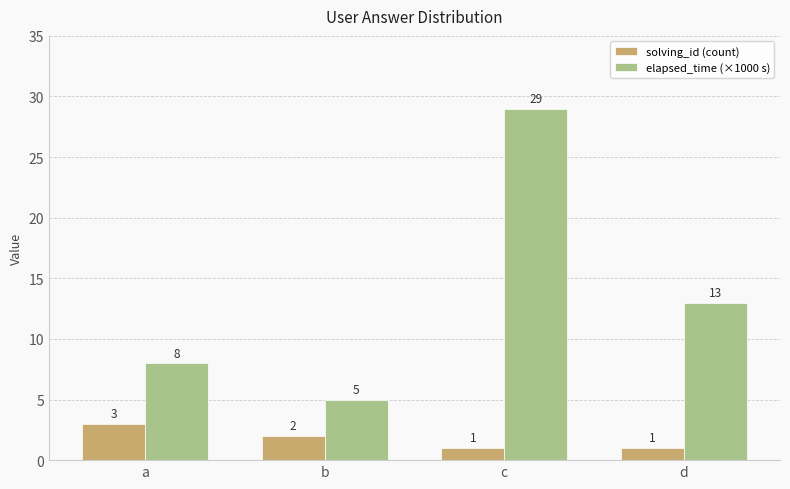

What are all the series names shown in the legend?

solving_id (count), elapsed_time (×1000 s)